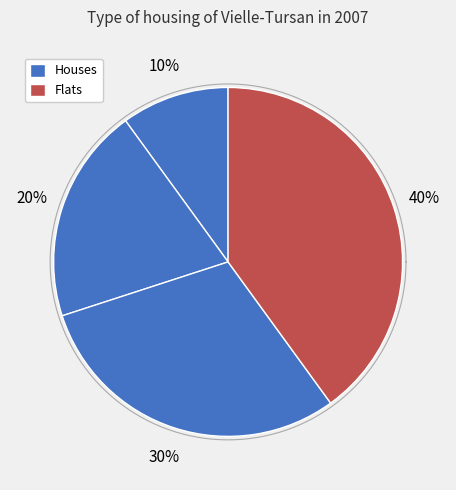

Is it true that 1 is 10% of the pie?

True